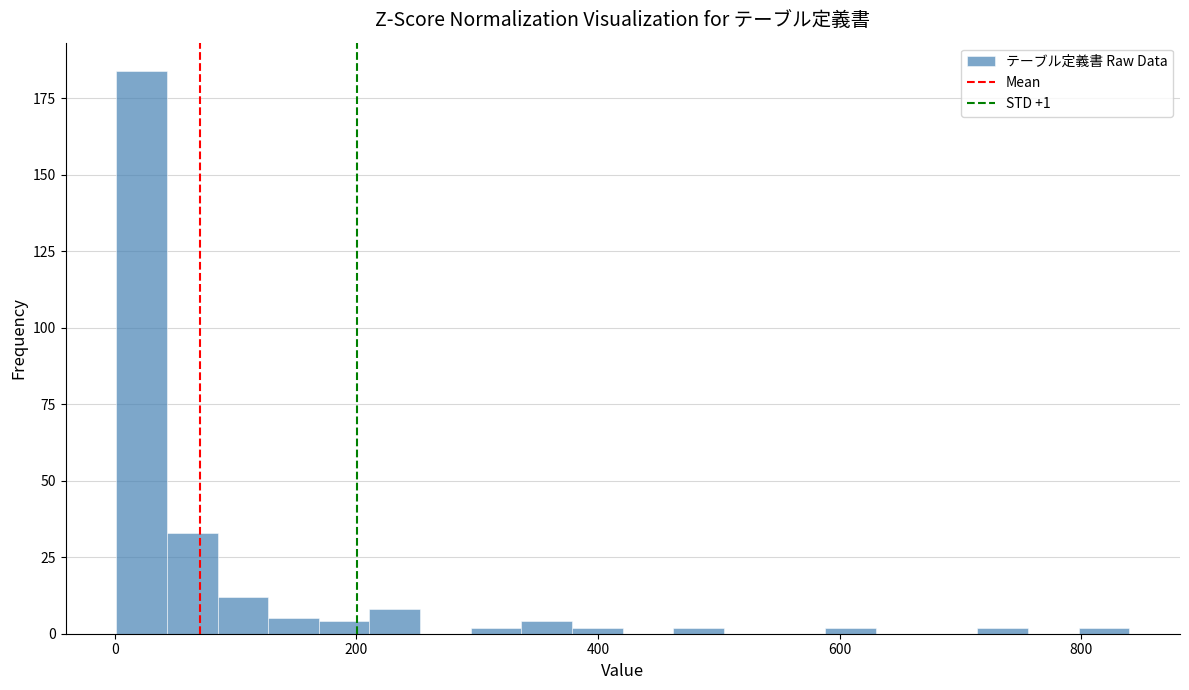

Read against the x-axis, roughly where is the centre of the tallest bar?

20